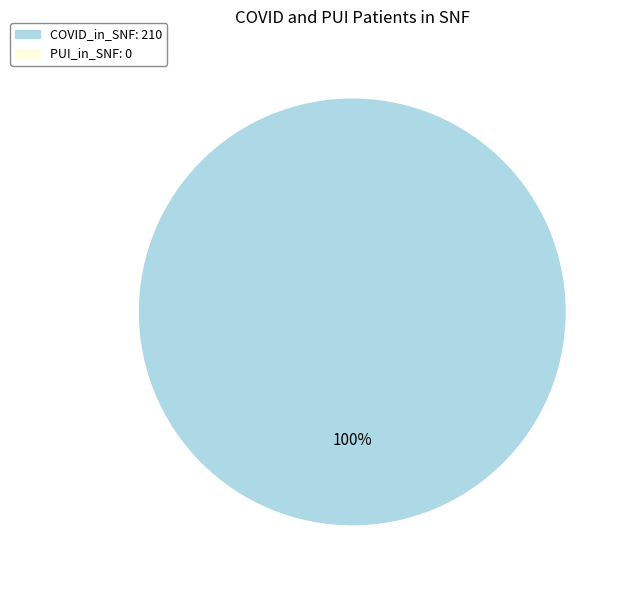

Is there a majority slice in this chart?

Yes